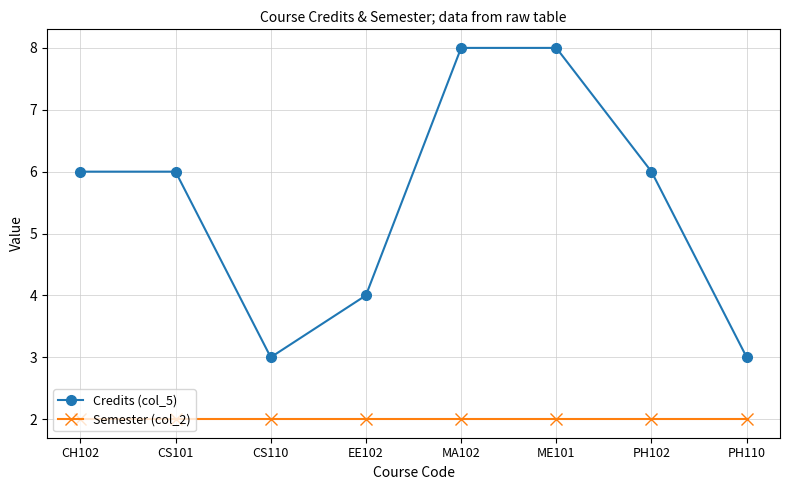

Count the number of categories in the chart.

8